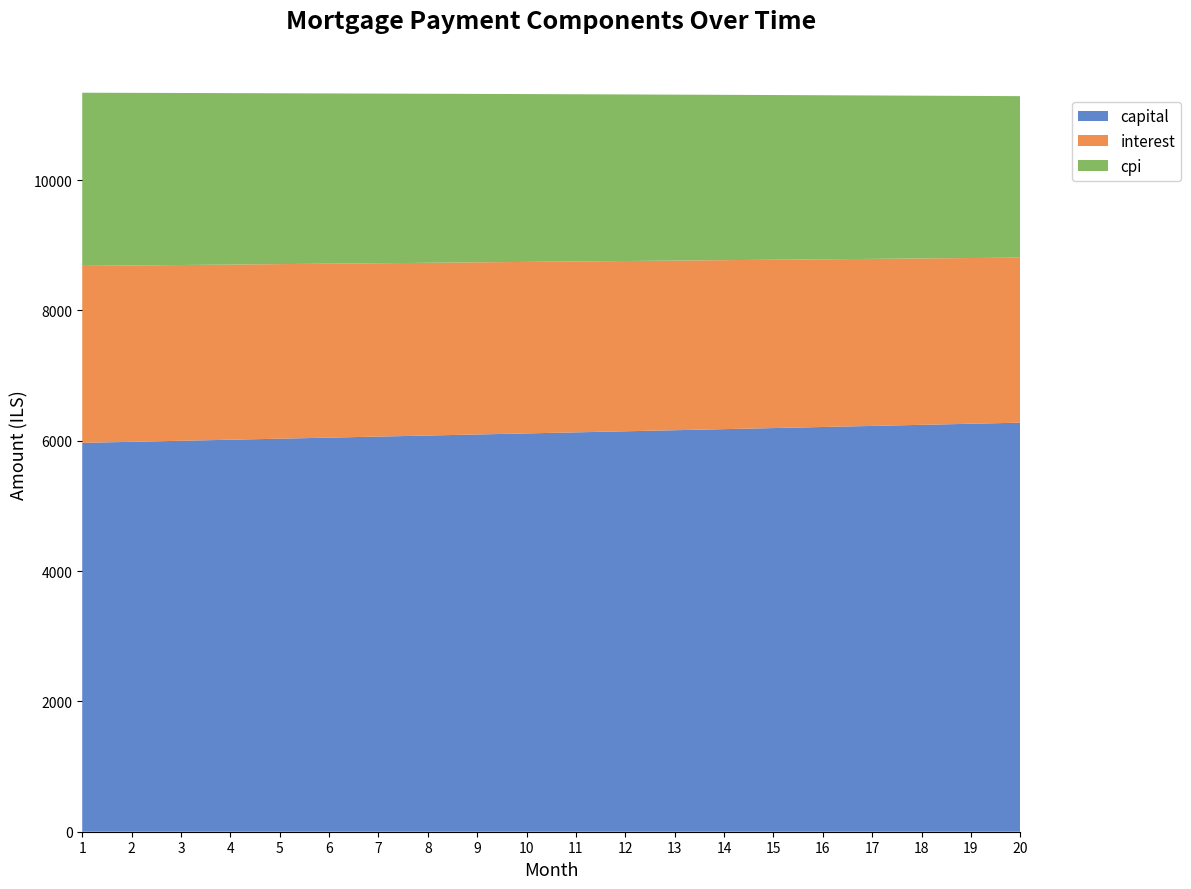

Reading right to left, extract all data points from this chart.

capital: 20=6278.0	19=6261.3	18=6244.7	17=6228.1	16=6211.5	15=6195.0	14=6178.5	13=6162.1	12=6145.7	11=6129.3	10=6113.0	9=6096.8	8=6080.6	7=6064.4	6=6048.3	5=6032.2	4=6016.1	3=6000.1	2=5984.2	1=5968.3
interest: 20=2533.4	19=2543.7	18=2553.8	17=2563.9	16=2573.9	15=2583.8	14=2593.7	13=2603.5	12=2613.2	11=2622.8	10=2632.4	9=2641.9	8=2651.4	7=2660.7	6=2670.1	5=2679.3	4=2688.5	3=2697.6	2=2706.6	1=2715.6
cpi: 20=2477.7	19=2487.8	18=2497.9	17=2507.8	16=2517.7	15=2527.5	14=2537.3	13=2547.0	12=2556.6	11=2566.1	10=2575.6	9=2585.0	8=2594.4	7=2603.6	6=2612.8	5=2622.0	4=2631.1	3=2640.1	2=2649.0	1=2657.9